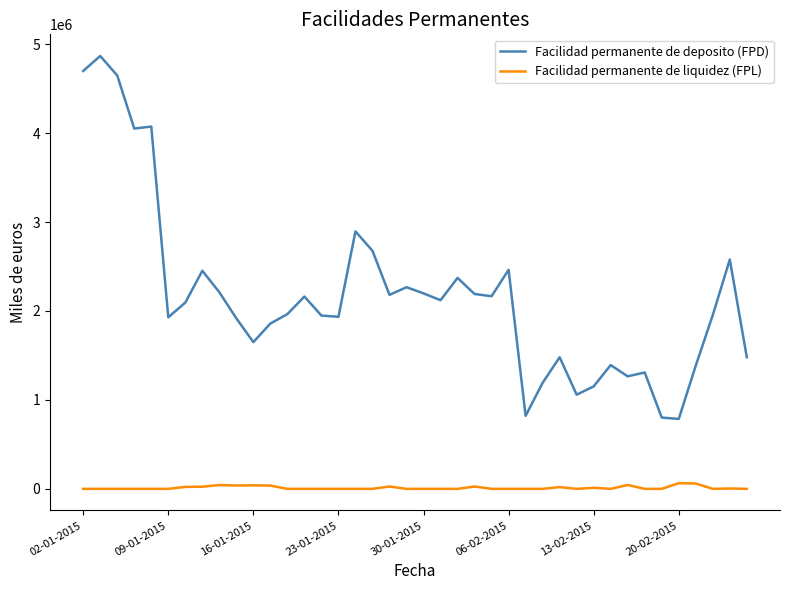

Which series has the largest total across all categories?

Facilidad permanente de deposito (FPD)